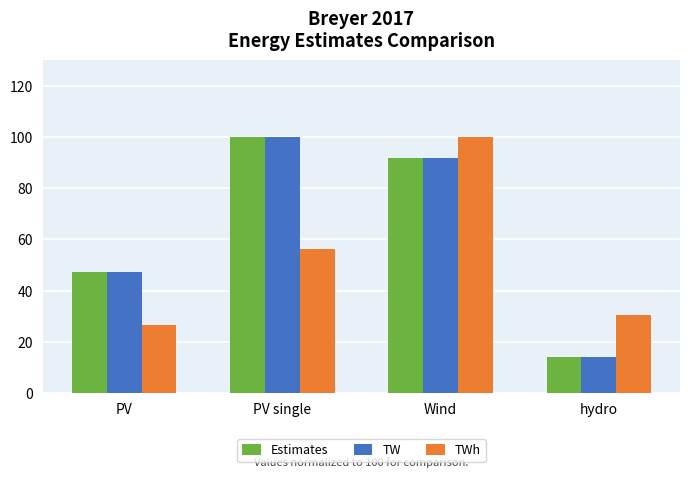

At which label does TW reach its peak?

PV single